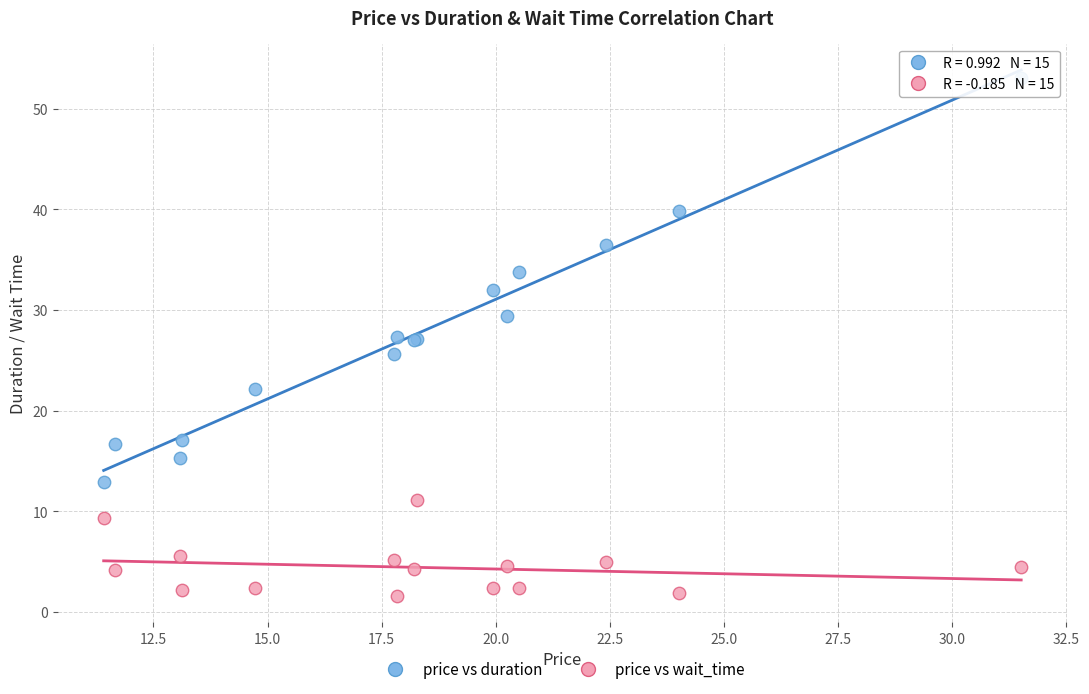

Which series contains the highest Y value?

price vs duration